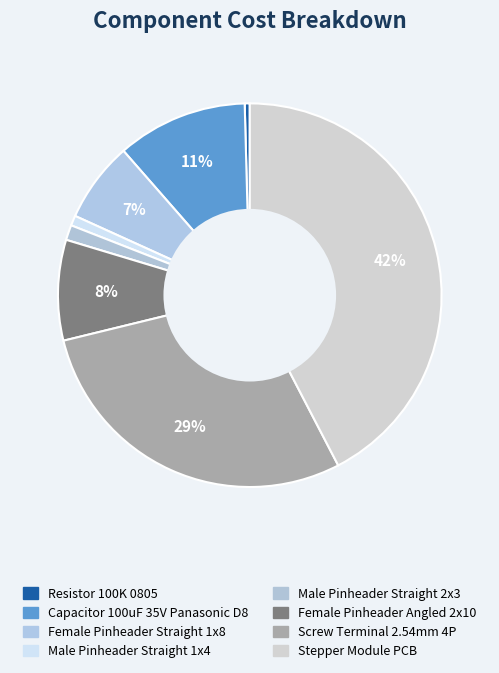

To the nearest percent, what is the difference between the largest and smallest slice percentages?

42%